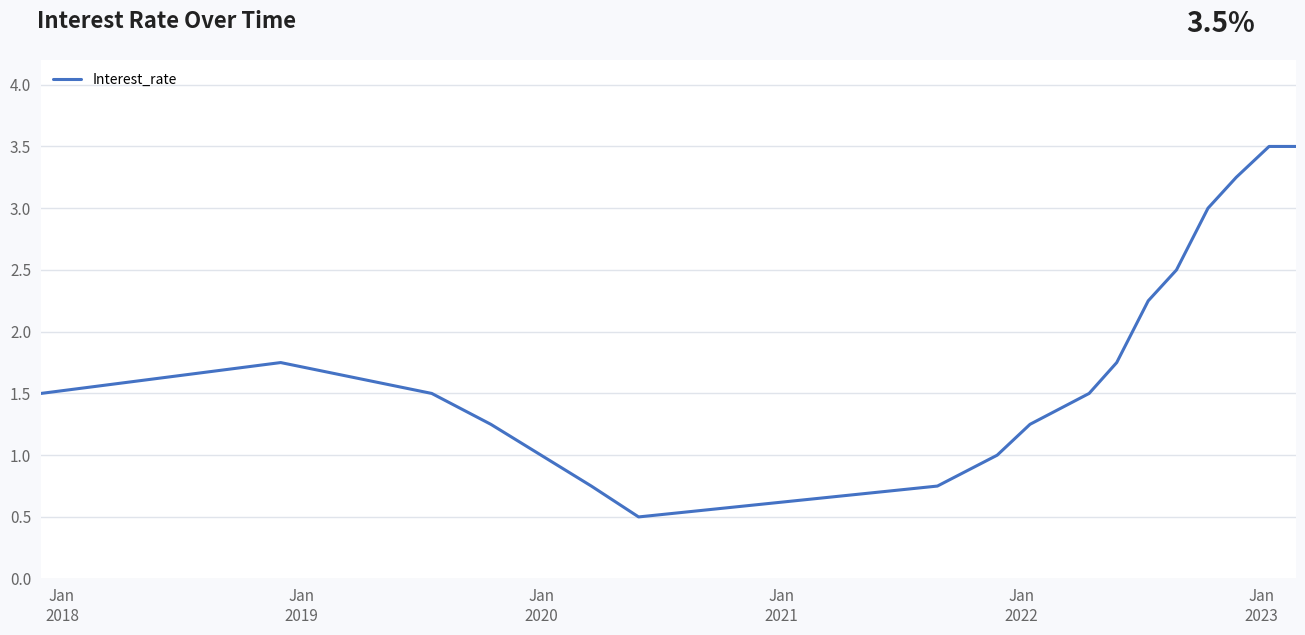

How many interior local valleys (lower than both neighbors) does the data have?

1